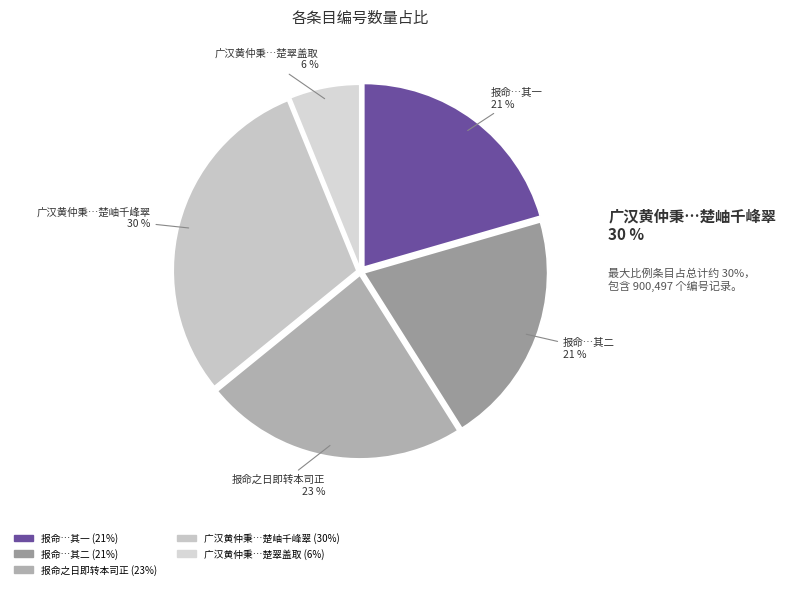

Do 广汉黄仲秉即转运使治之东作亭扁以楚翠盖取 and 报命之日即转本司正即有述二首 其一 together represent more than half of the pie?

No